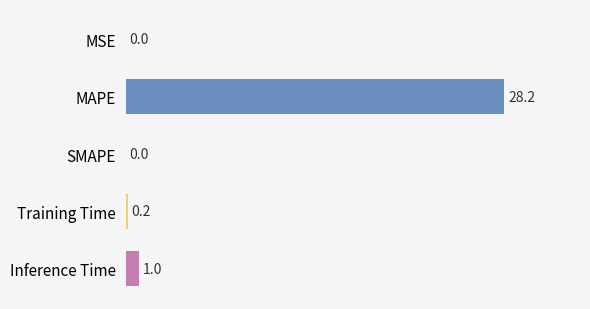

At which label is the value closest to 14?

Inference Time